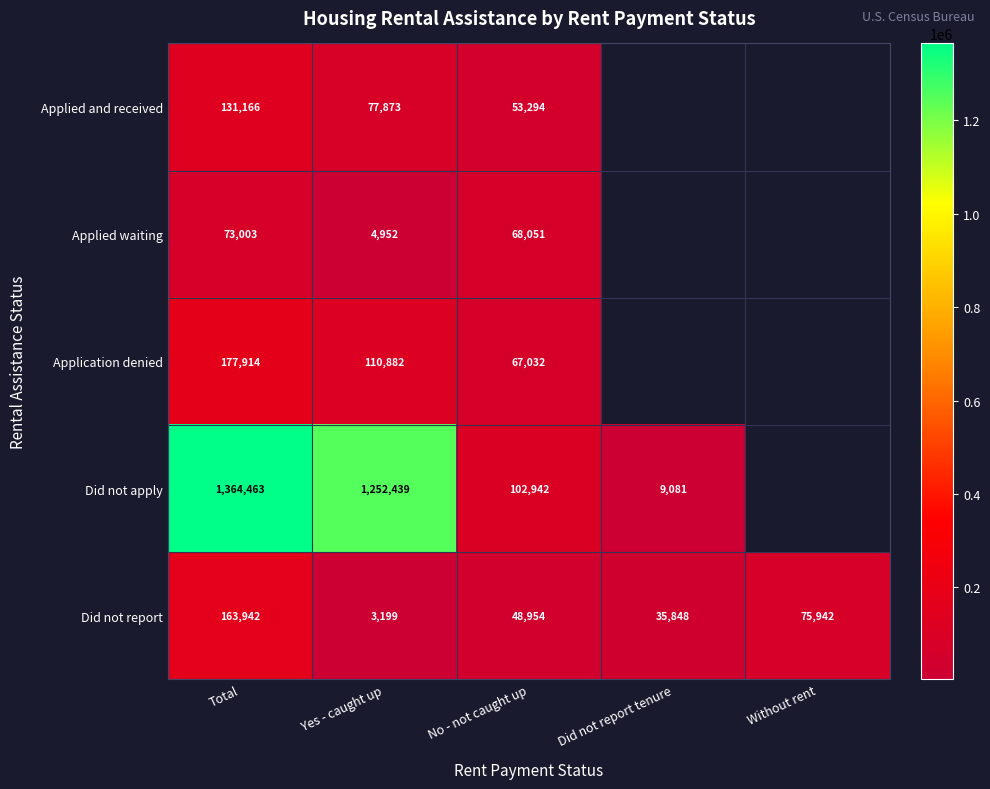

What is the spread (max minus min) of values at Total?

1291460